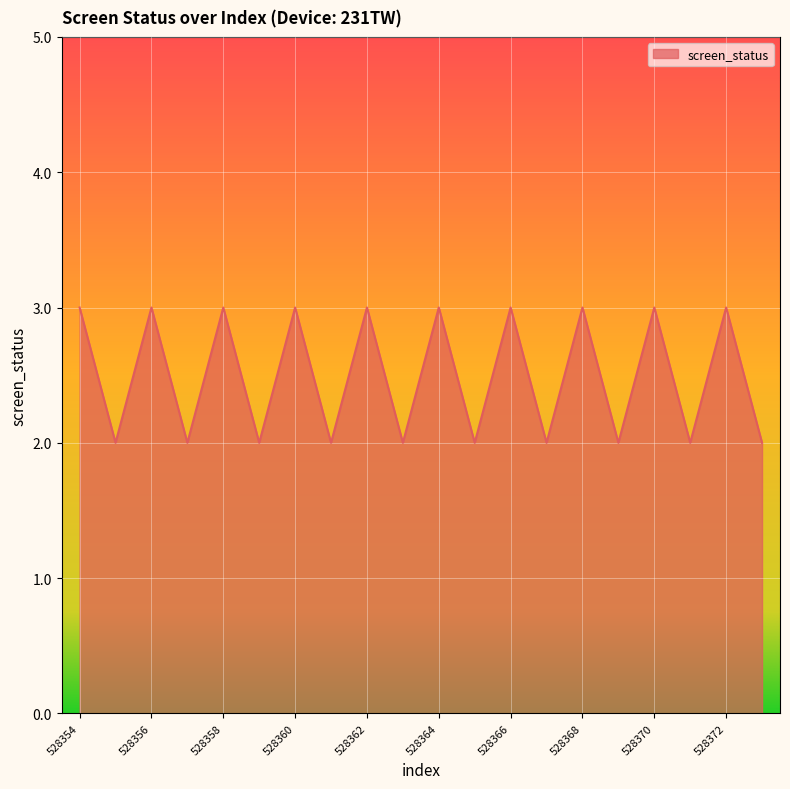

What is the maximum value shown in the chart?

3